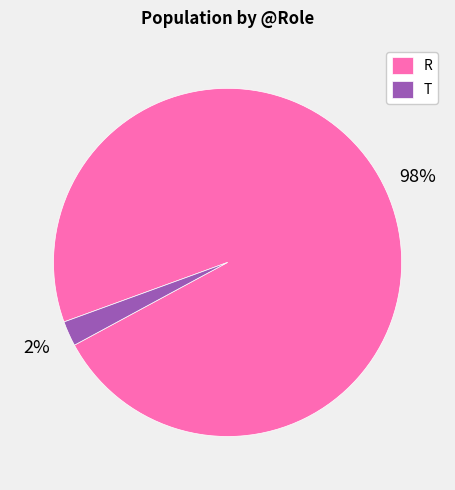

Is there any slice that represents more than half of the pie?

Yes